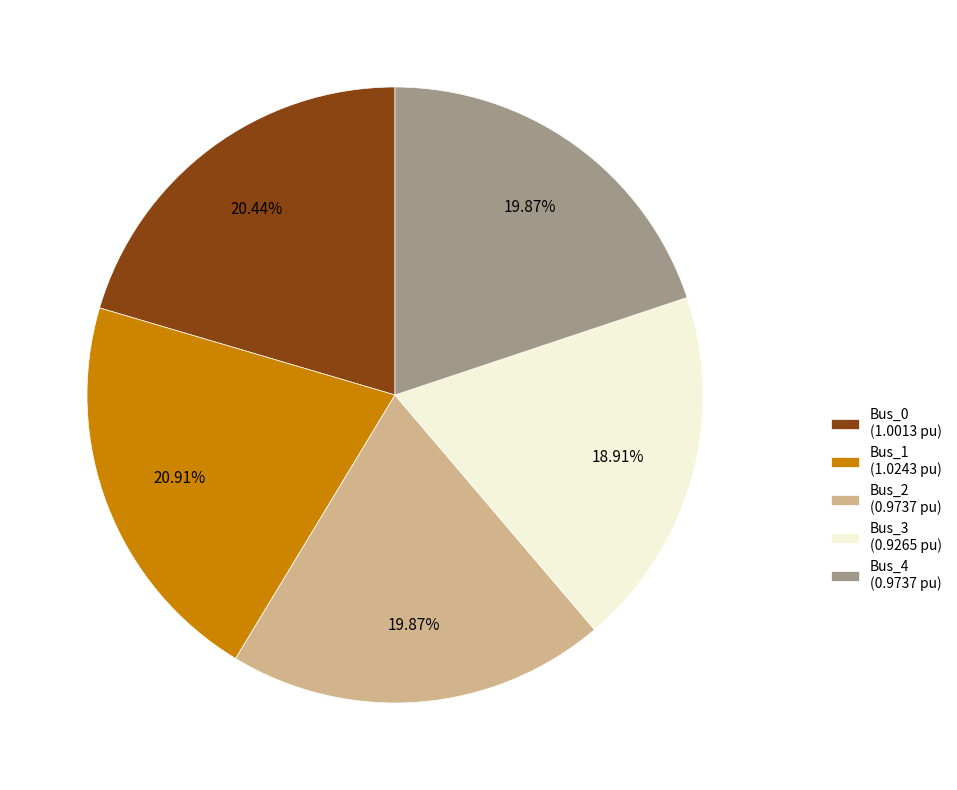

Count the number of slices in the pie.

5